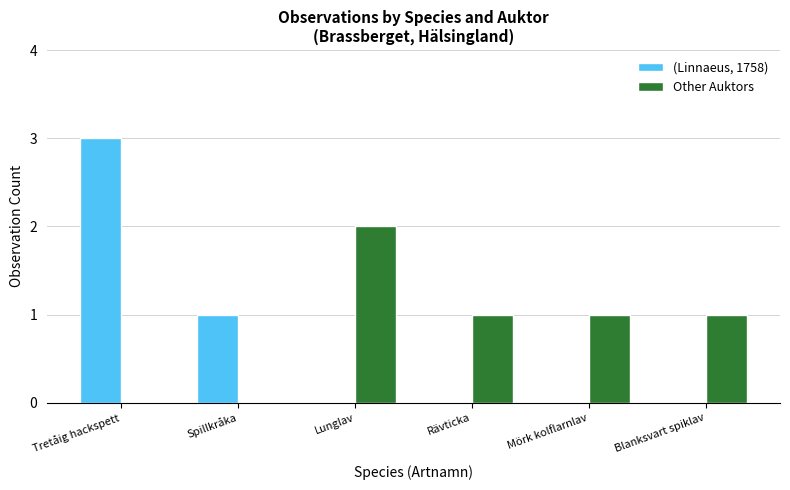

Reading right to left, extract all data points from this chart.

(Linnaeus, 1758): 0	0	0	0	1	3
Other Auktors: 1	1	1	2	0	0